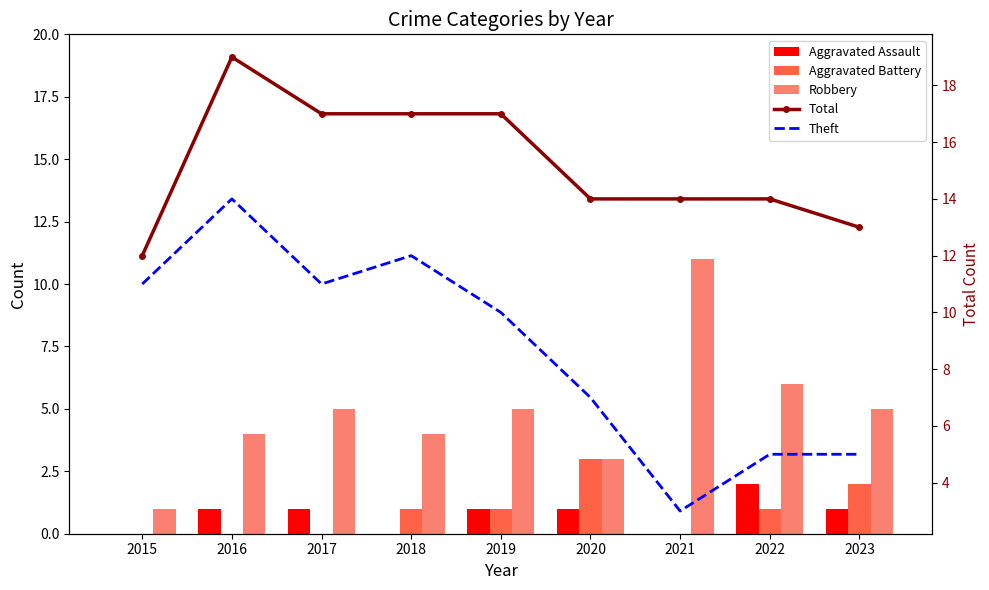

How many Aggravated Battery values are between 0 and 1?

7